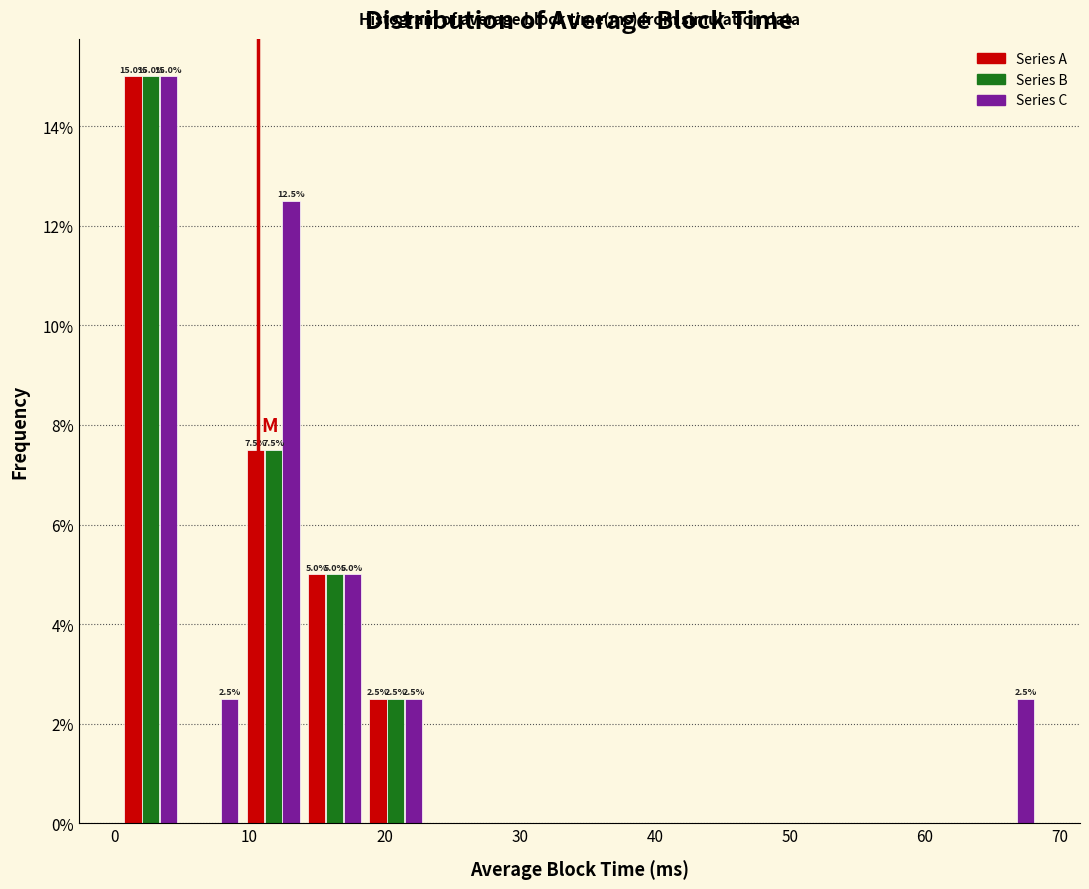

In the Series C series, which range on the x-axis has the tallest bar?

0 to 5